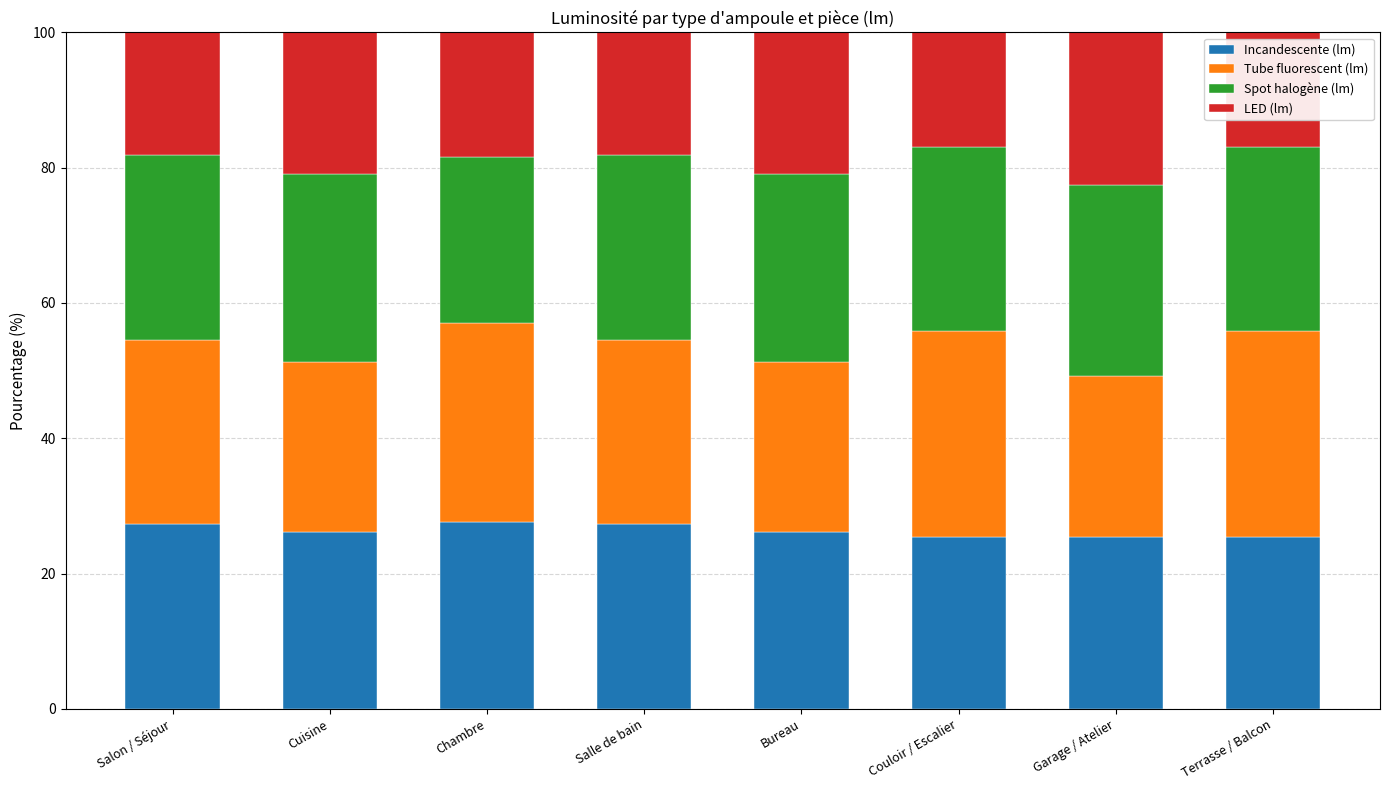

What is the minimum value for Incandescente (lm)?

25.4